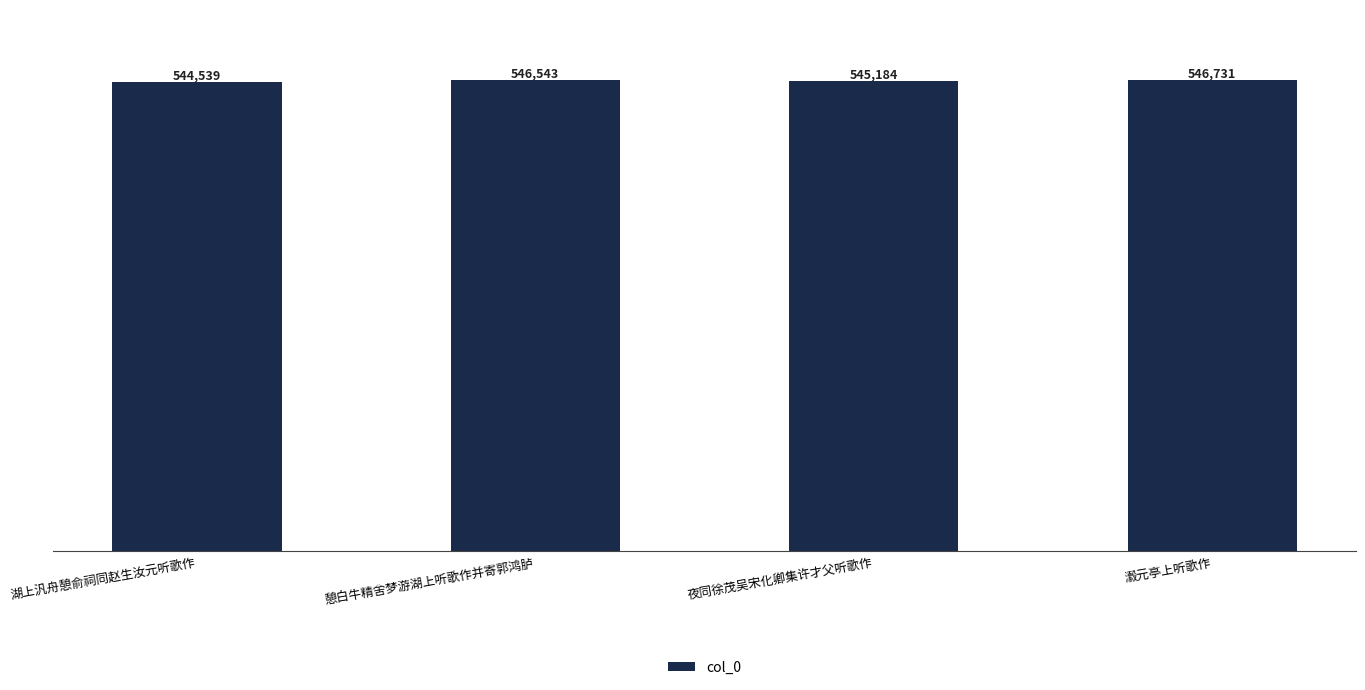

Reading left to right, what are all the values shown in this chart?

544539	546543	545184	546731